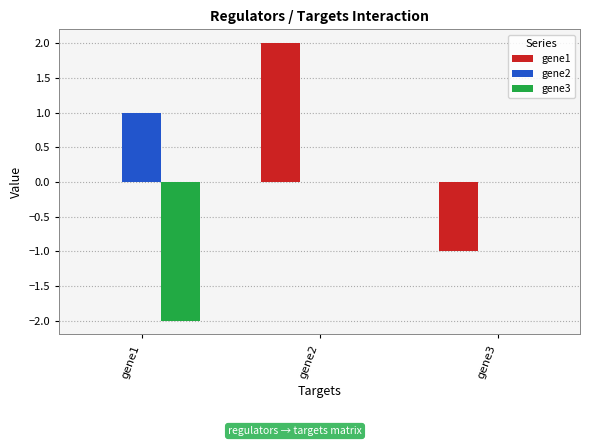

The value of gene3 at gene3 is 0.0. True or false?

True